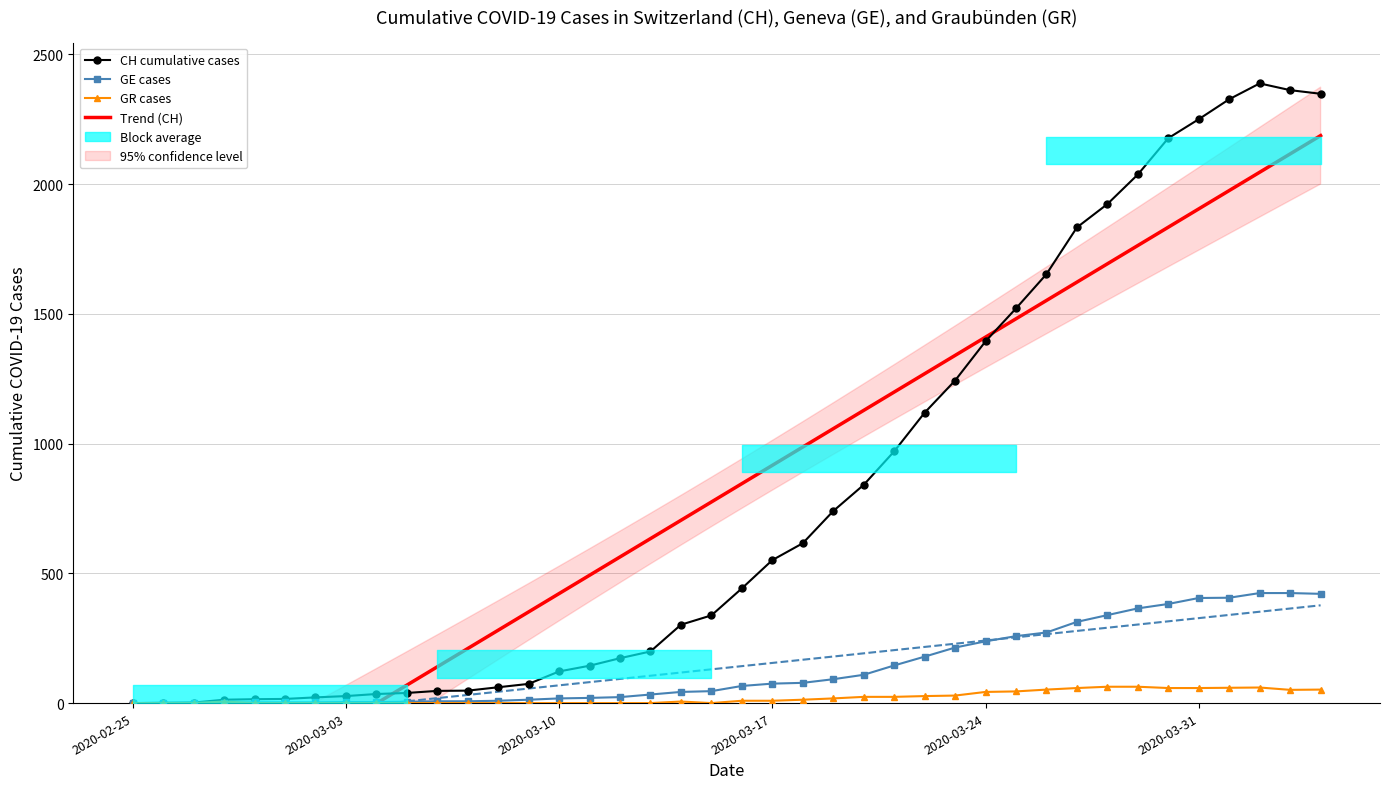

True or false: GE cases has more than 2 interior local peaks.

False